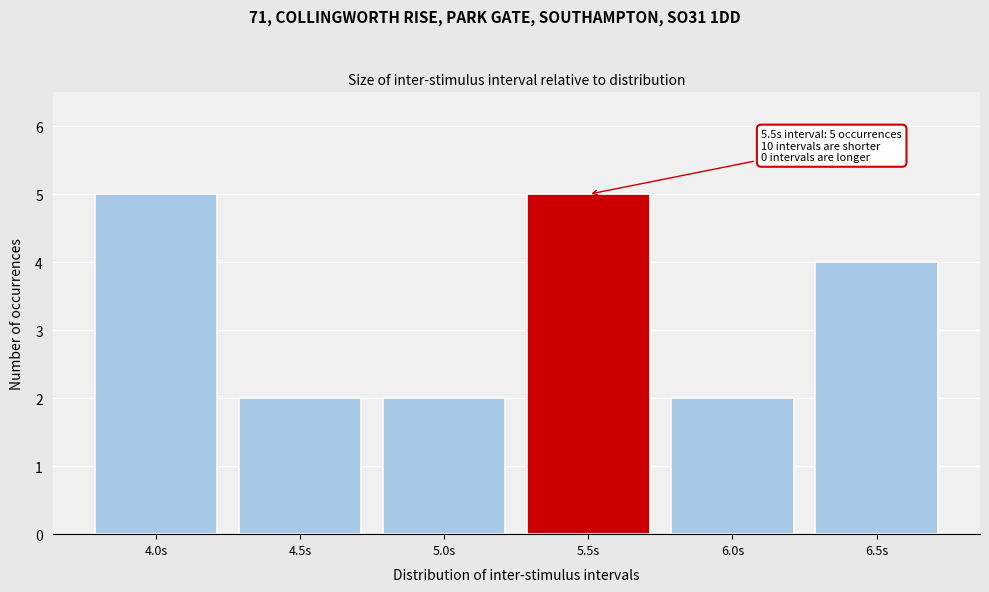

Reading right to left, list all the values displayed in this chart.

6.5s=4	6.0s=2	5.5s=5	5.0s=2	4.5s=2	4.0s=5